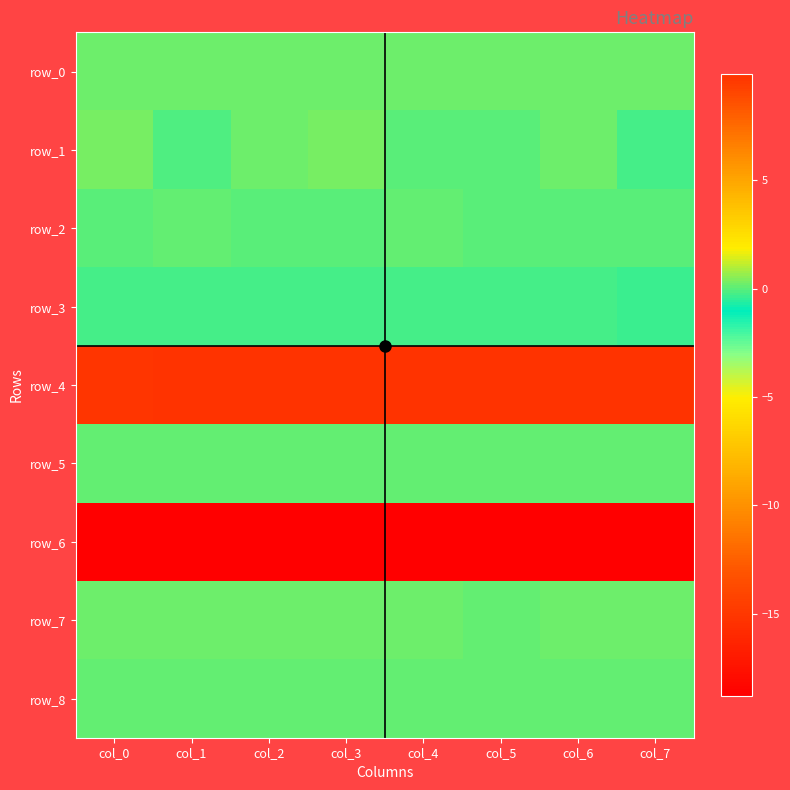

Which category has the highest value across all series?

col_7